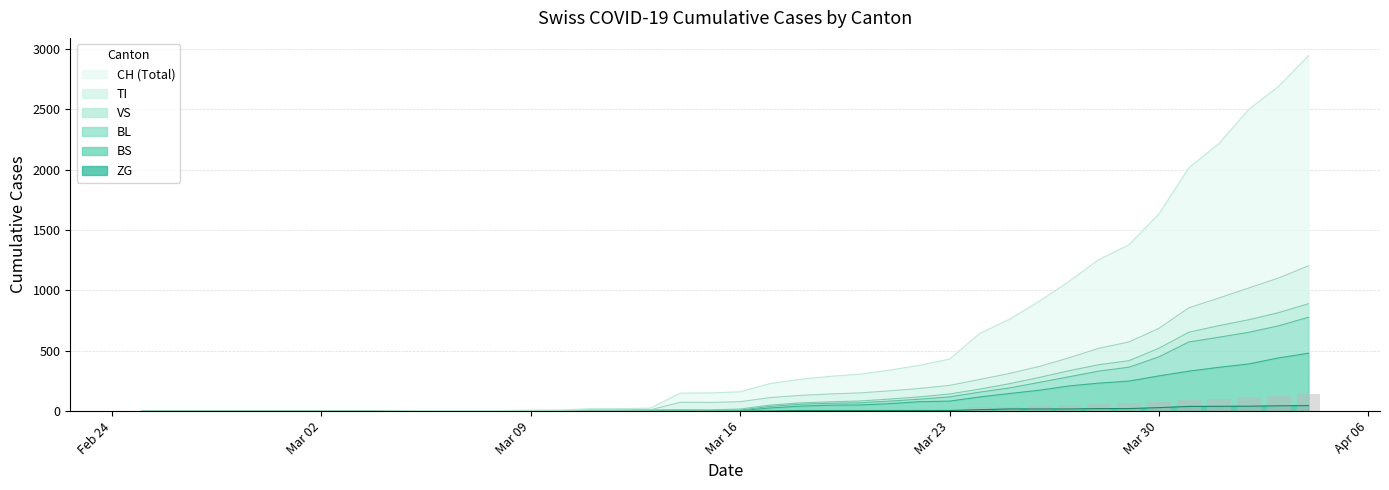

Count the number of categories in the chart.

40